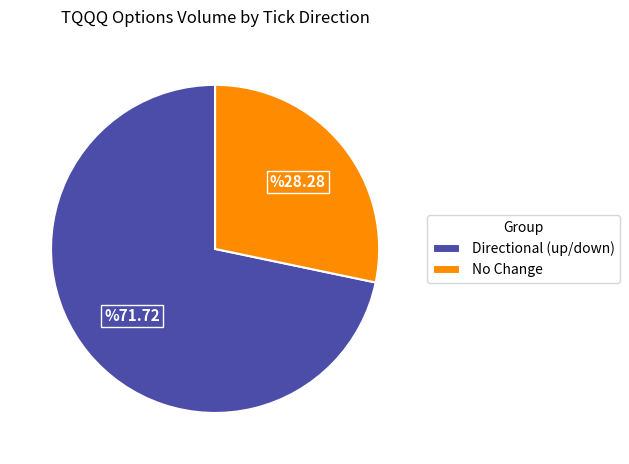

Is it true that No Change is 14% of the pie?

False